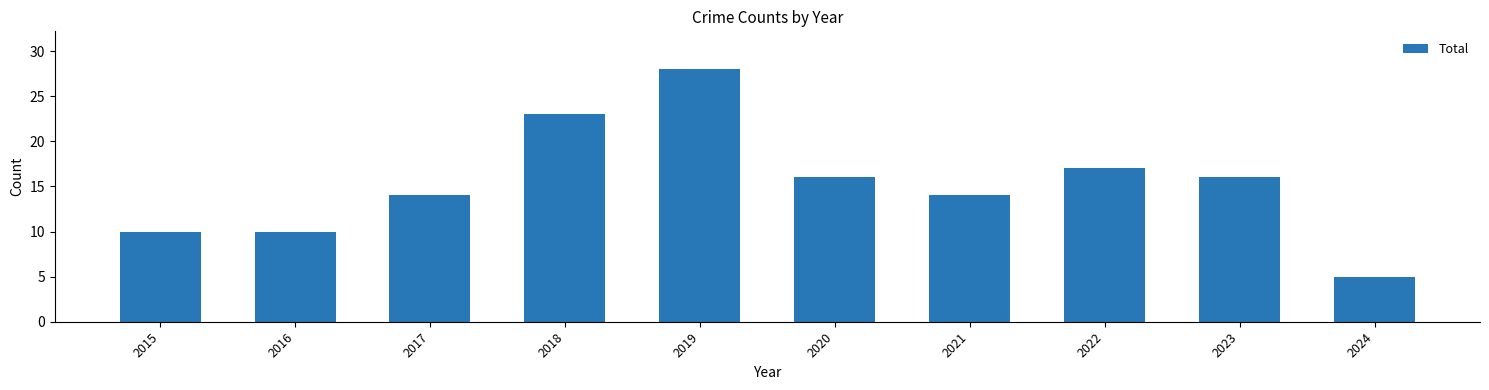

Which has a higher value, 2018 or 2024?

2018